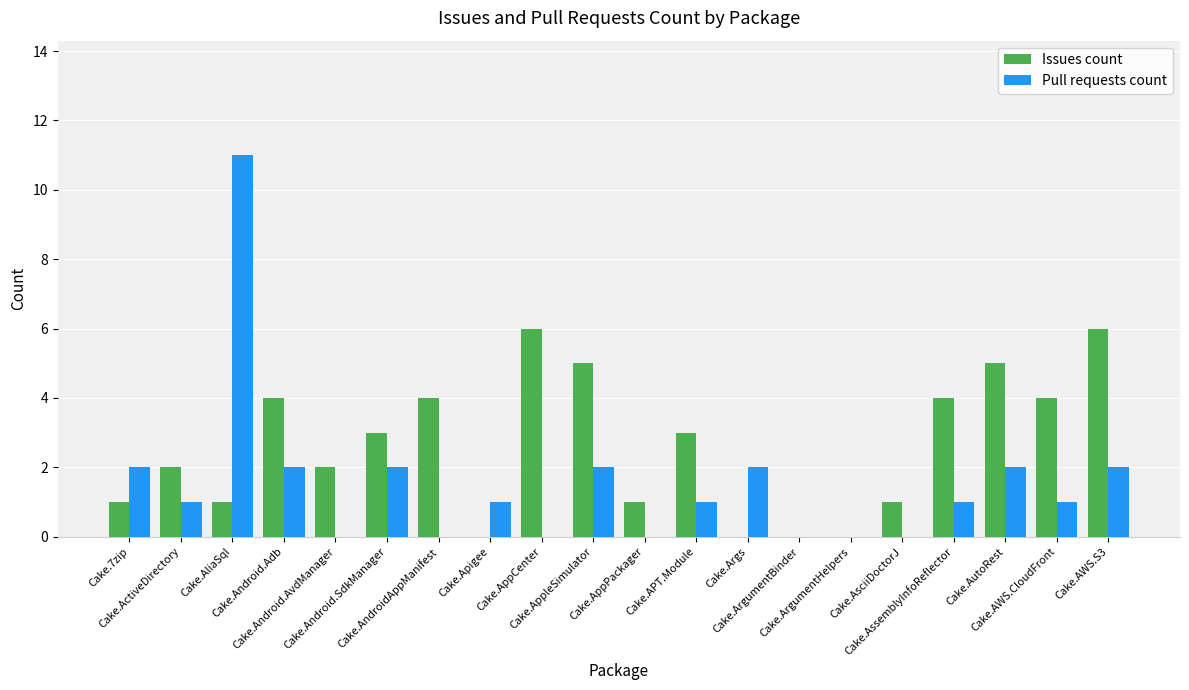

Reading left to right, list all the values displayed in this chart.

Issues count: Cake.7zip=1	Cake.ActiveDirectory=2	Cake.AliaSql=1	Cake.Android.Adb=4	Cake.Android.AvdManager=2	Cake.Android.SdkManager=3	Cake.AndroidAppManifest=4	Cake.Apigee=0	Cake.AppCenter=6	Cake.AppleSimulator=5	Cake.AppPackager=1	Cake.APT.Module=3	Cake.Args=0	Cake.ArgumentBinder=0	Cake.ArgumentHelpers=0	Cake.AsciiDoctorJ=1	Cake.AssemblyInfoReflector=4	Cake.AutoRest=5	Cake.AWS.CloudFront=4	Cake.AWS.S3=6
Pull requests count: Cake.7zip=2	Cake.ActiveDirectory=1	Cake.AliaSql=11	Cake.Android.Adb=2	Cake.Android.AvdManager=0	Cake.Android.SdkManager=2	Cake.AndroidAppManifest=0	Cake.Apigee=1	Cake.AppCenter=0	Cake.AppleSimulator=2	Cake.AppPackager=0	Cake.APT.Module=1	Cake.Args=2	Cake.ArgumentBinder=0	Cake.ArgumentHelpers=0	Cake.AsciiDoctorJ=0	Cake.AssemblyInfoReflector=1	Cake.AutoRest=2	Cake.AWS.CloudFront=1	Cake.AWS.S3=2